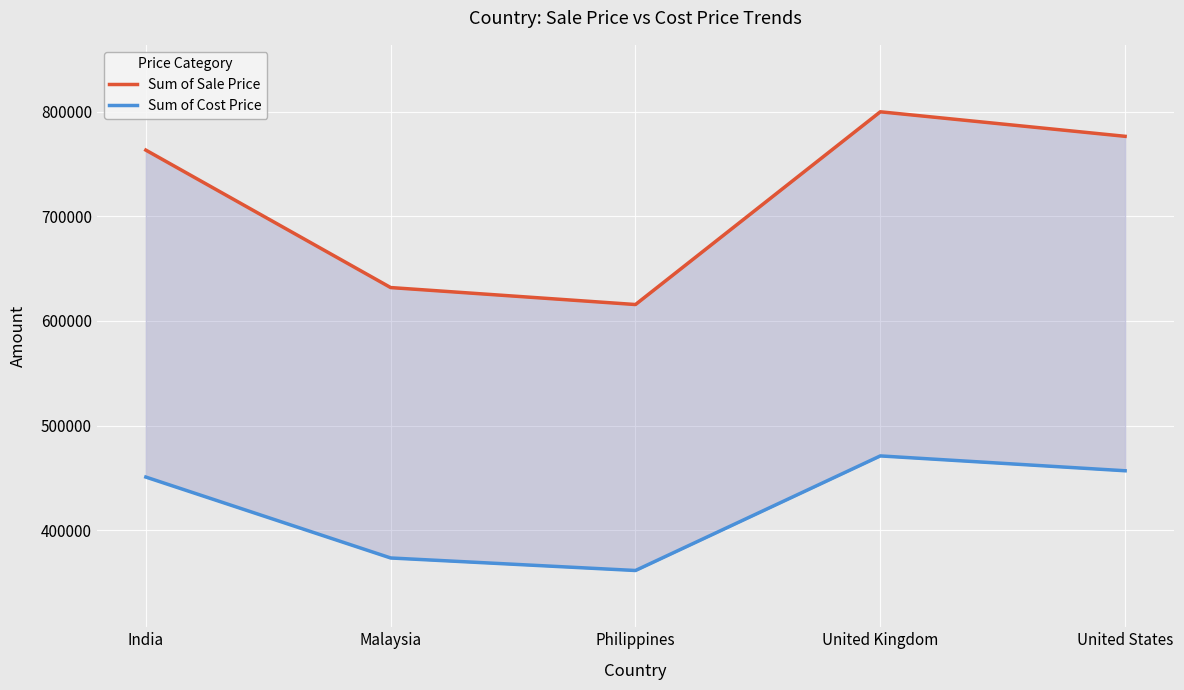

Which category has the highest value across all series?

United Kingdom